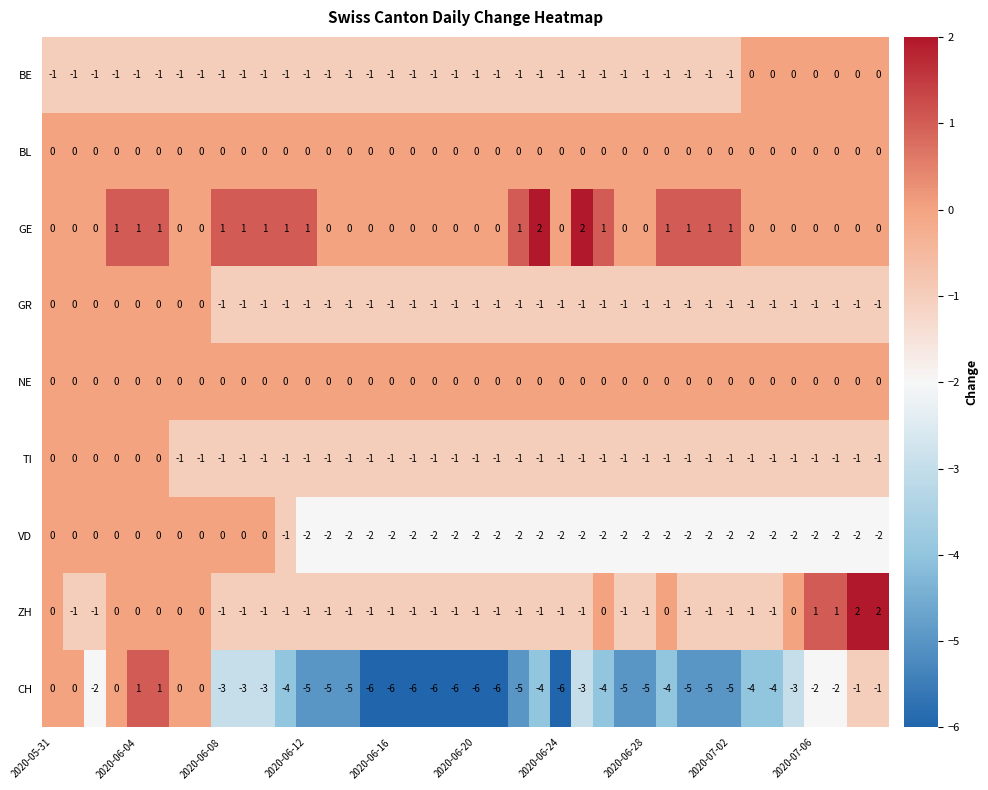

How many GR values are between -1 and 0?

40